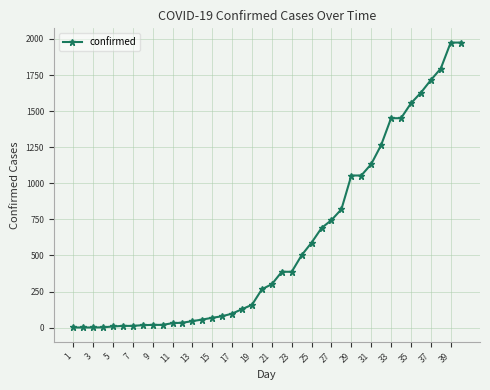

What is the average value?

588